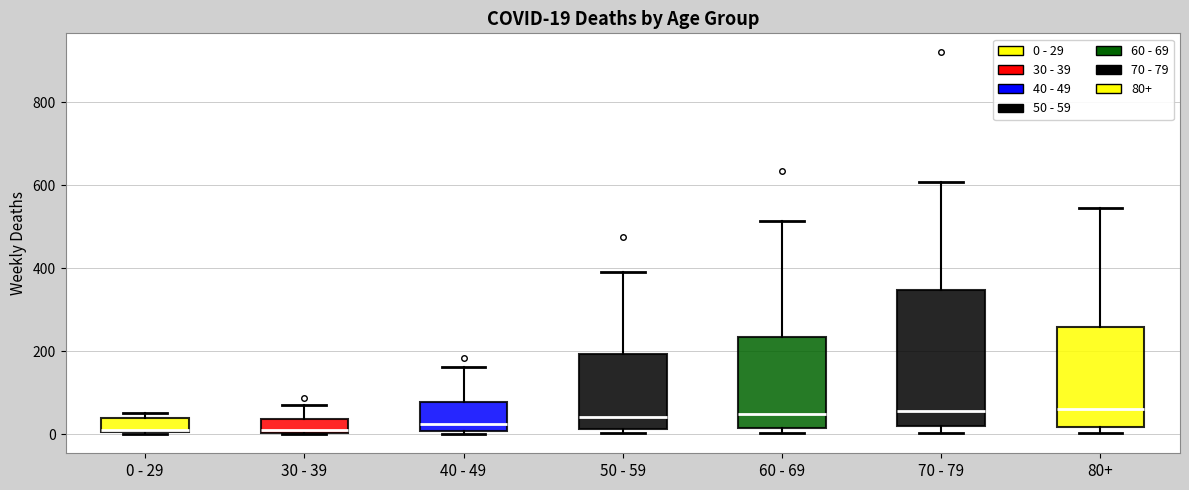

Which box is the tallest, from its lower edge to its upper edge?

70 - 79